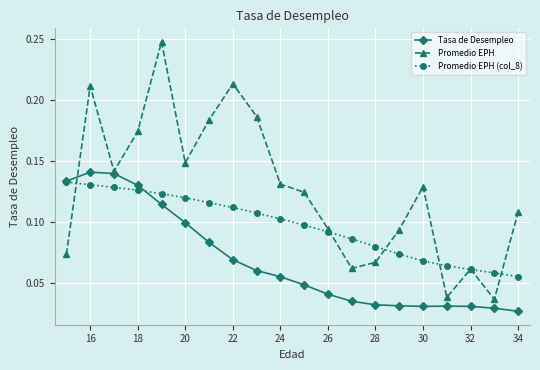

True or false: Tasa de Desempleo has more than 0 points higher than both neighbors.

True